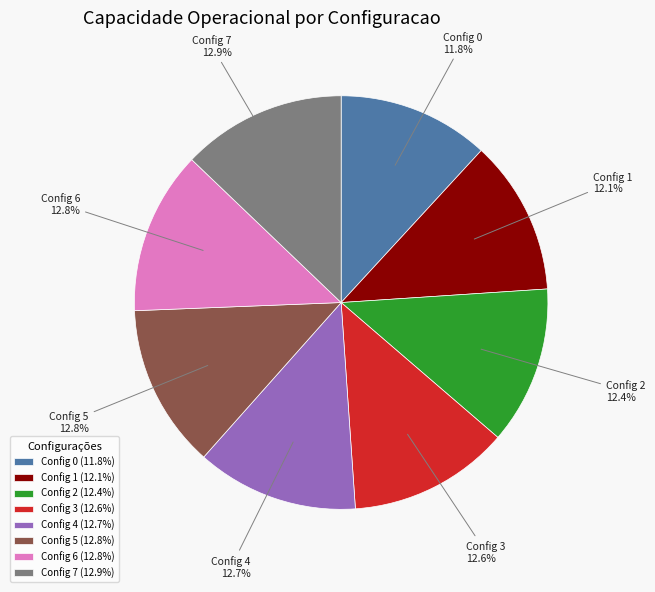

Between Config 0 (11.8%) and Config 3 (12.6%), which is larger?

Config 3 (12.6%)